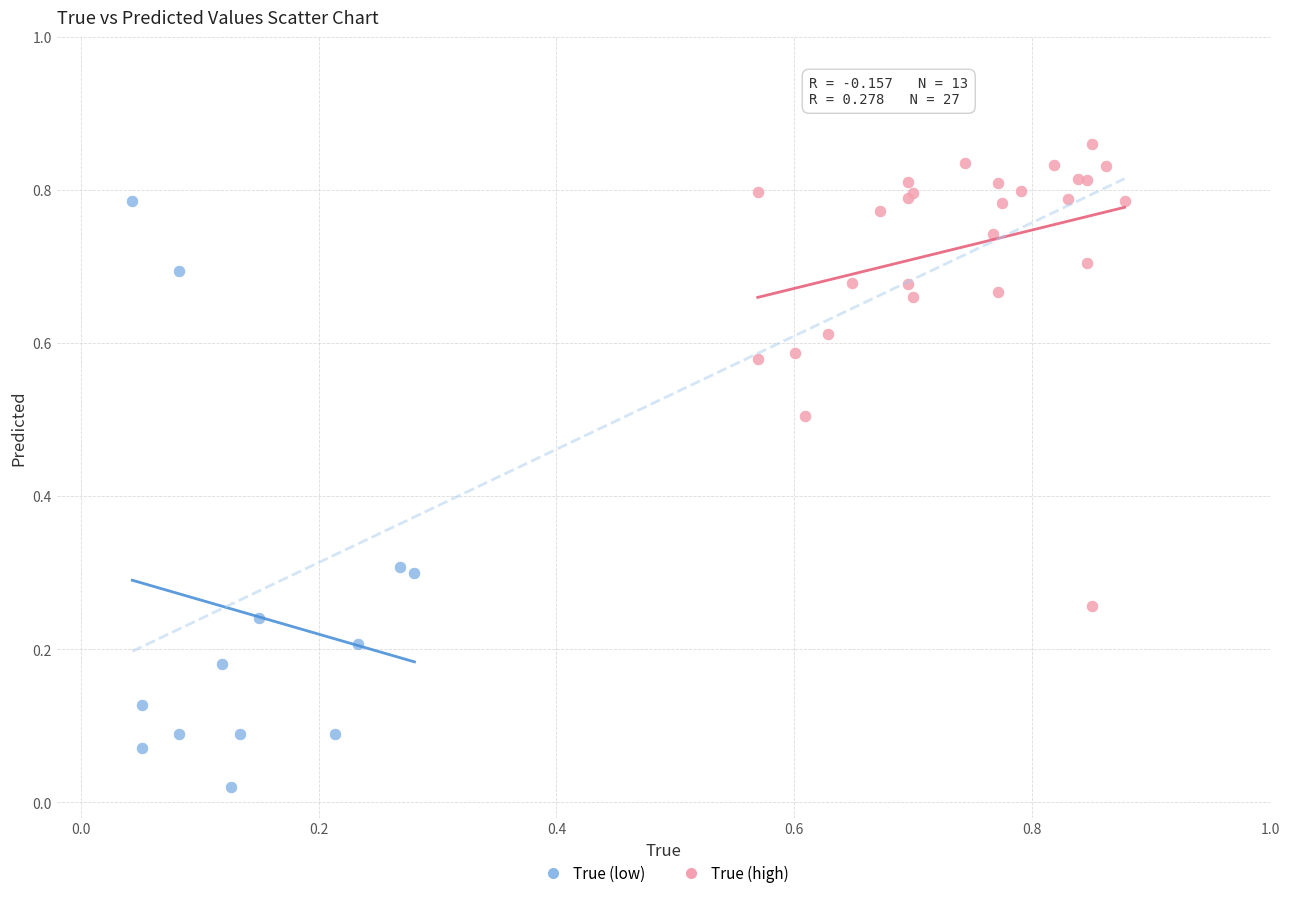

Which series reaches the minimum Y coordinate?

True (low)